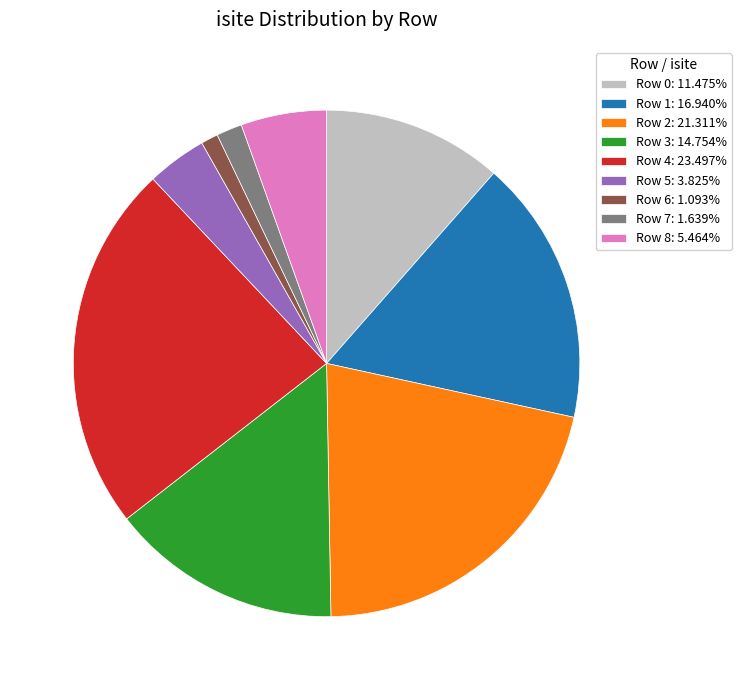

What is the ratio of the value at Row 3 to the value at Row 1?

0.9